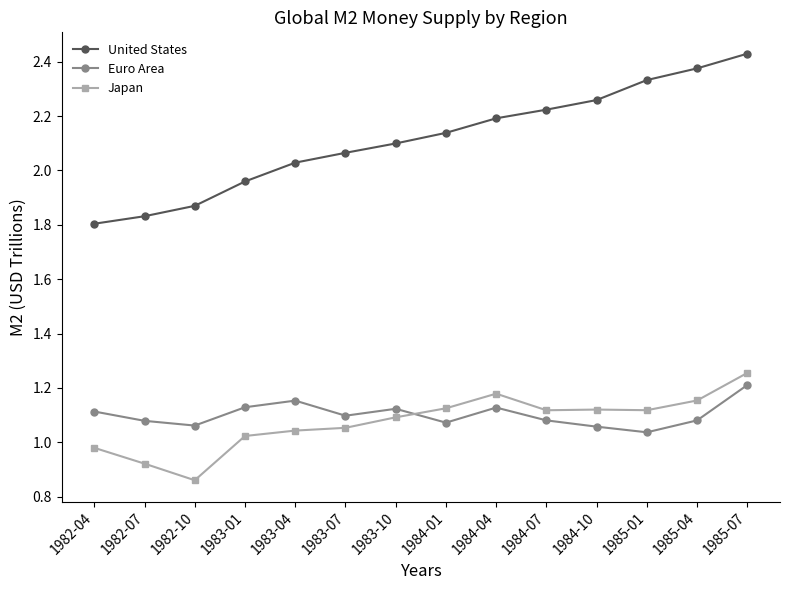

Is it true that Euro Area equals 1.7 at 1983-10?

False